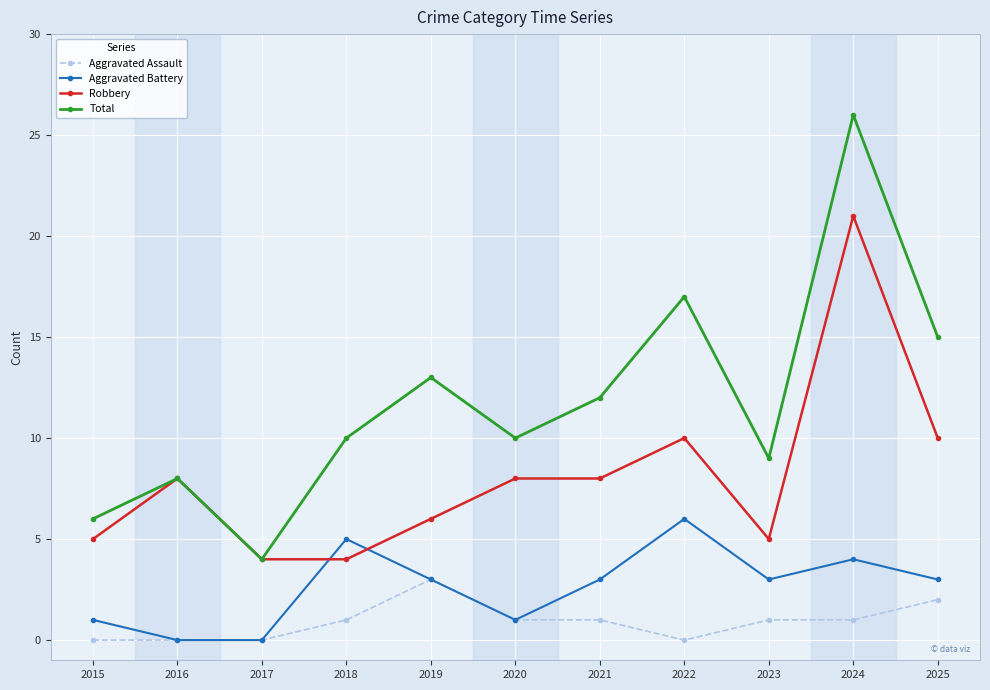

How many series are shown in this chart?

4